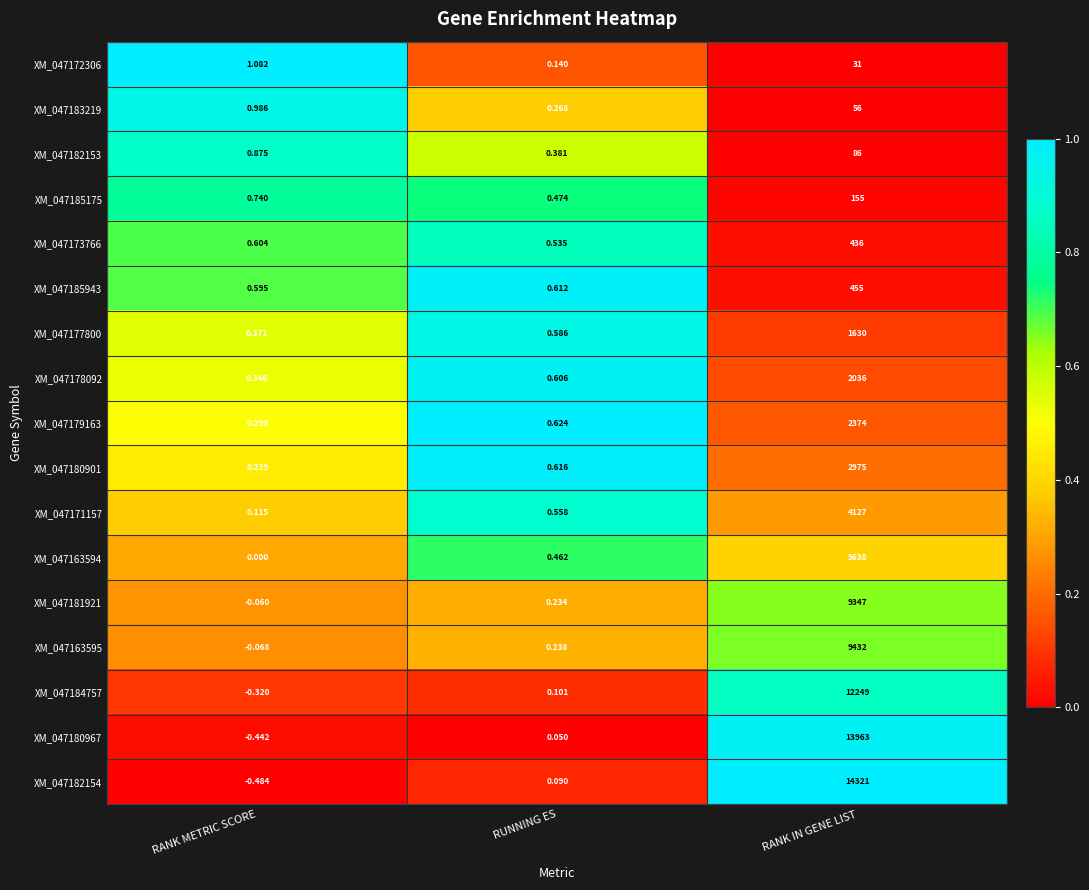

At RUNNING ES, list the series in order from largest to smallest.

XM_047179163, XM_047180901, XM_047185943, XM_047178092, XM_047177800, XM_047171157, XM_047173766, XM_047185175, XM_047163594, XM_047182153, XM_047183219, XM_047163595, XM_047181921, XM_047172306, XM_047184757, XM_047182154, XM_047180967